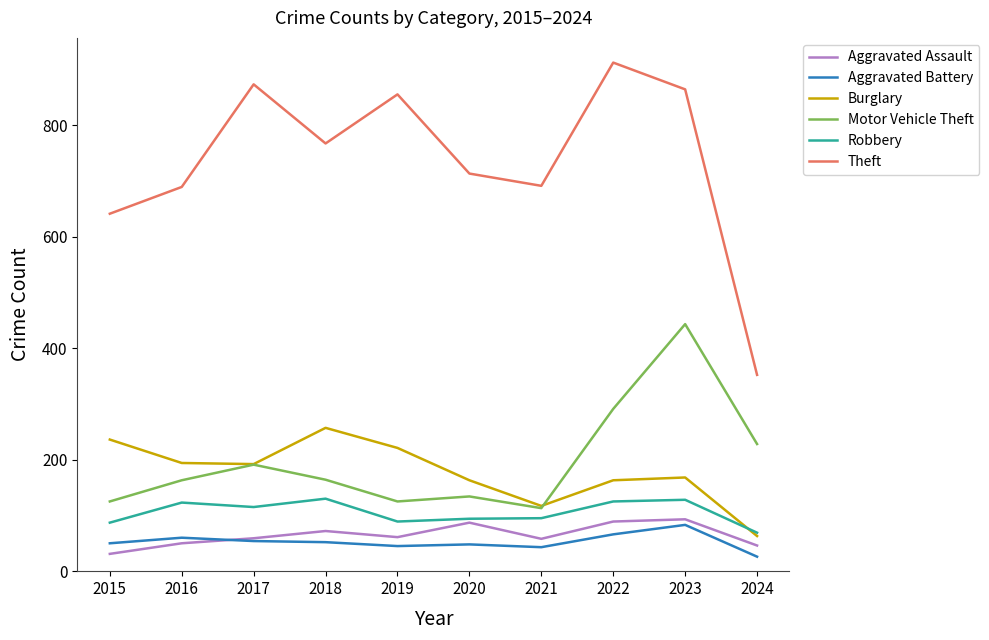

Rank the series at 2022 from lowest to highest value.

Aggravated Battery, Aggravated Assault, Robbery, Burglary, Motor Vehicle Theft, Theft